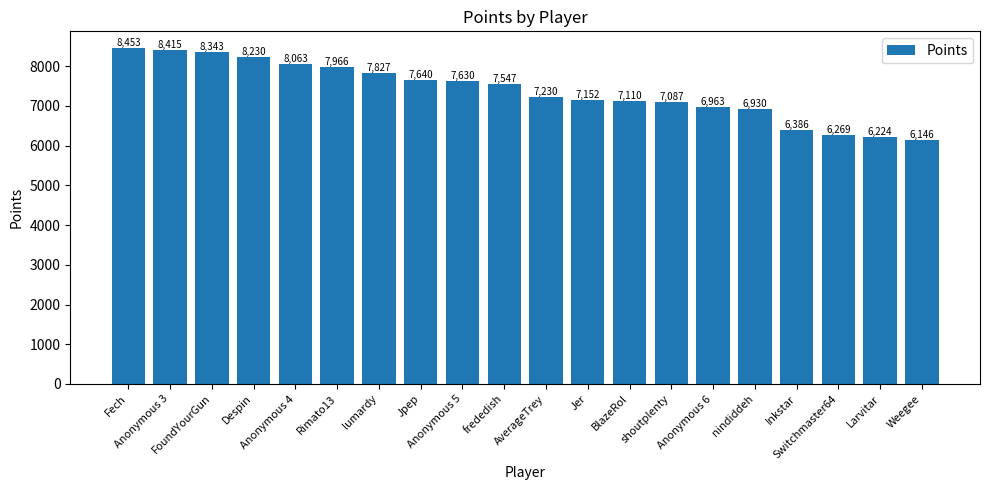

What is the label of the 17th bar from the right?

Despin